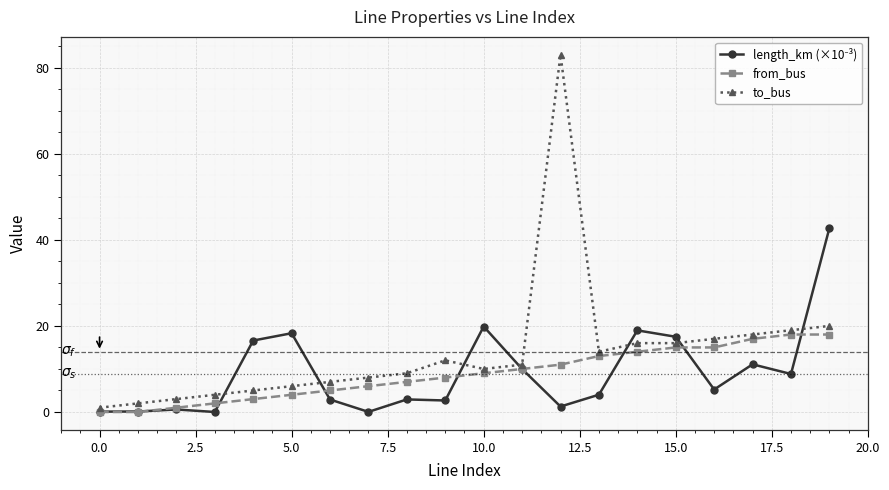

Is this an area chart (filled region under the line)?

No